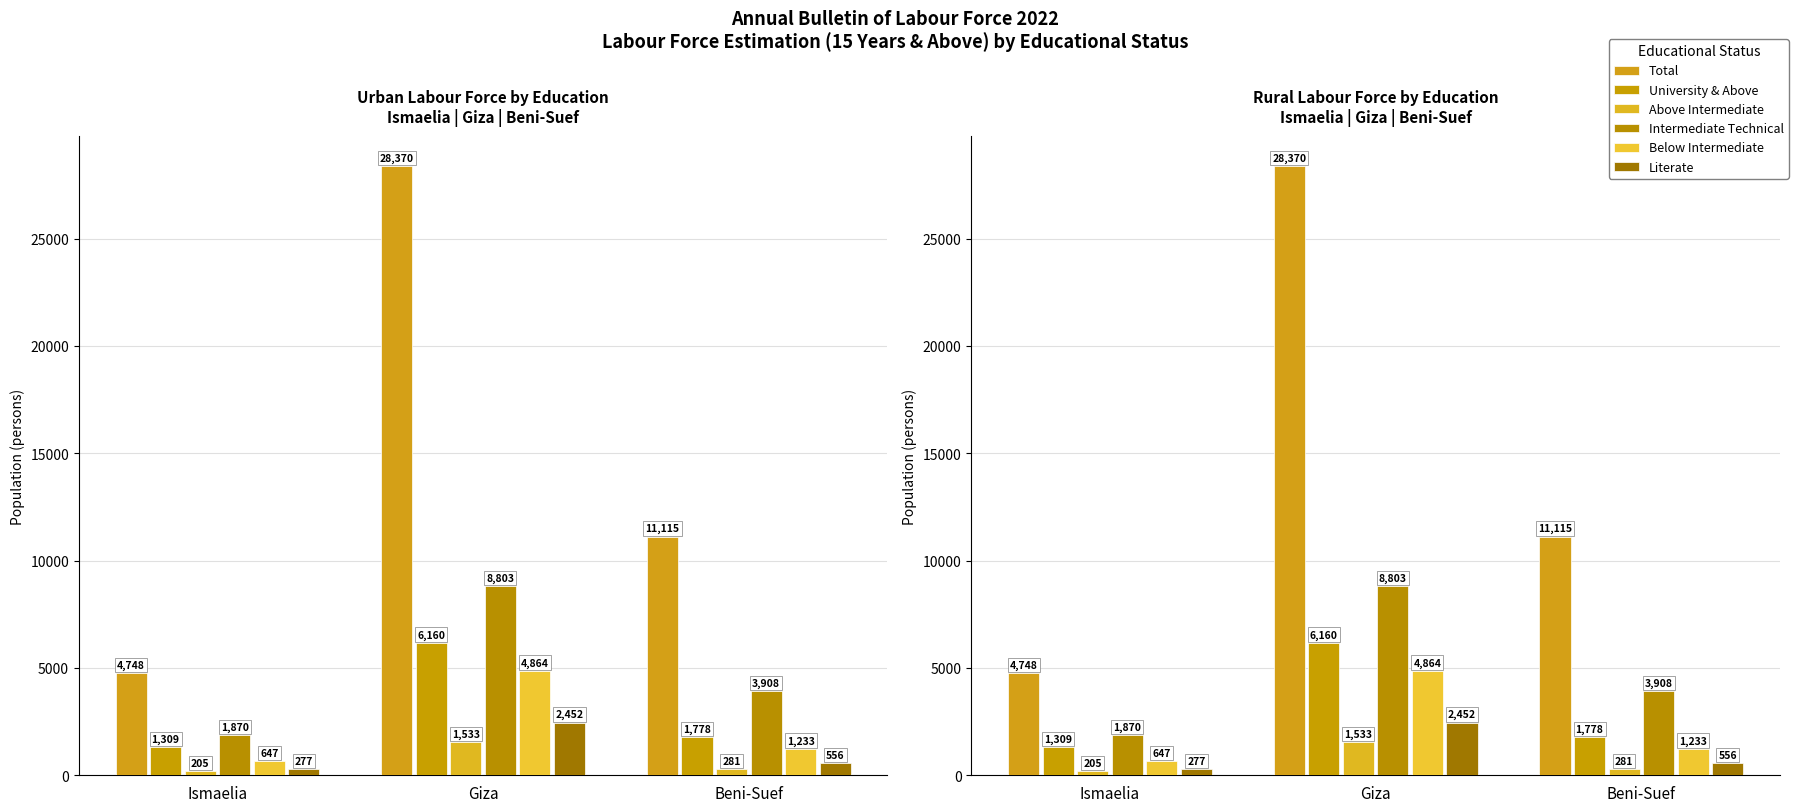

How many values in the Literate series exceed 556?

1